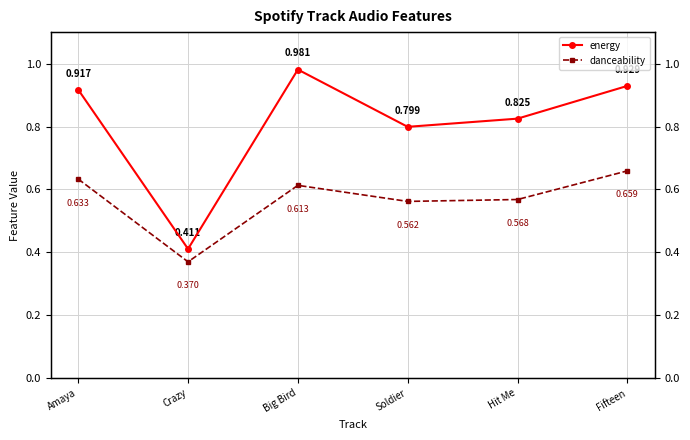

Is this an area chart (filled region under the line)?

No